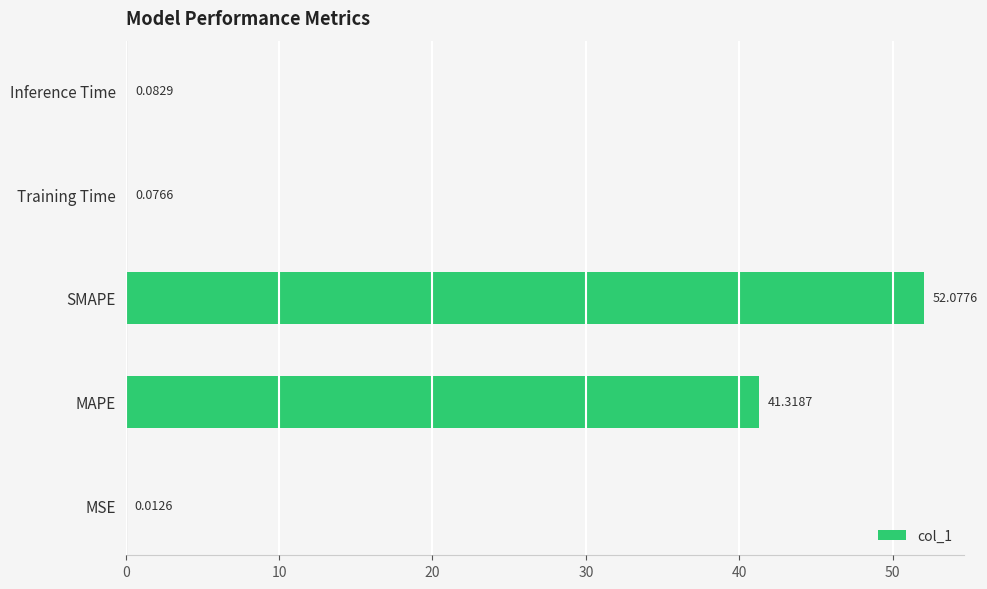

Are the bars grouped side by side (vs. stacked)?

No